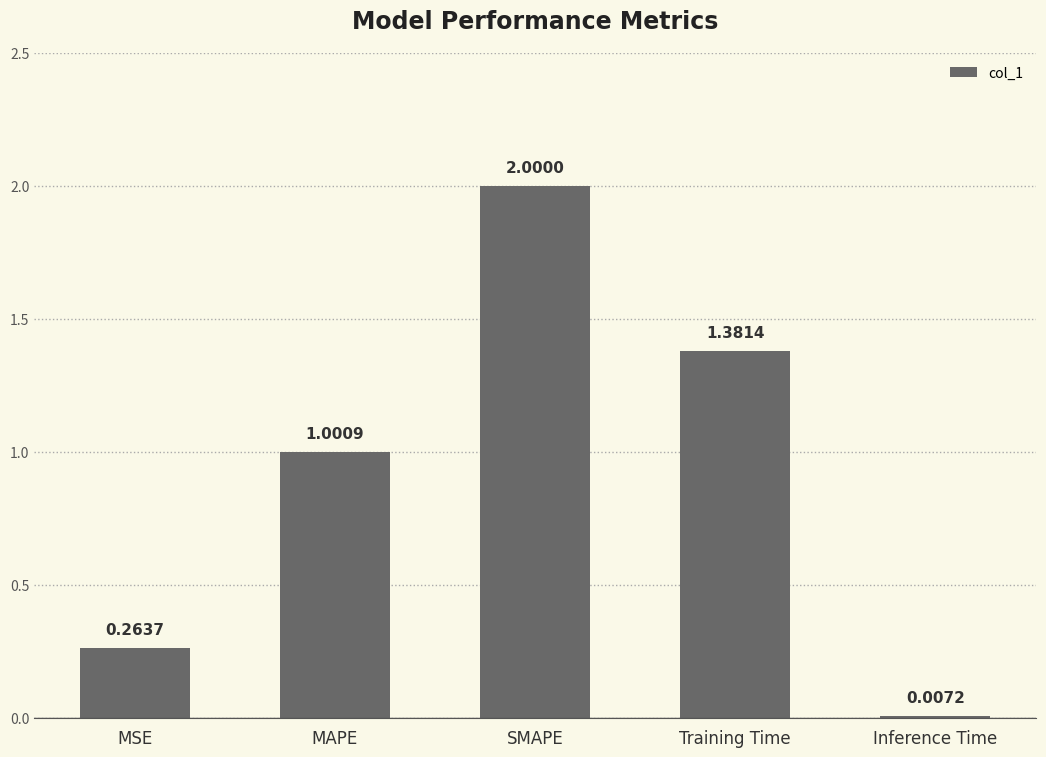

What is the change in value from MAPE to SMAPE?

+1.0